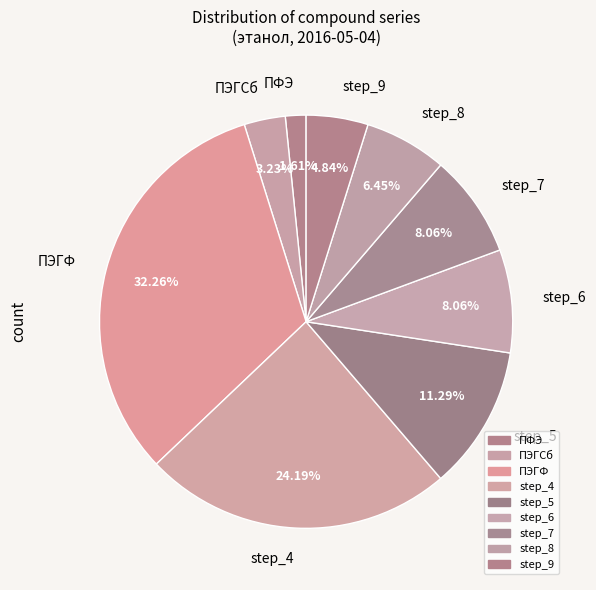

What is the largest slice in the pie chart?

ПЭГФ